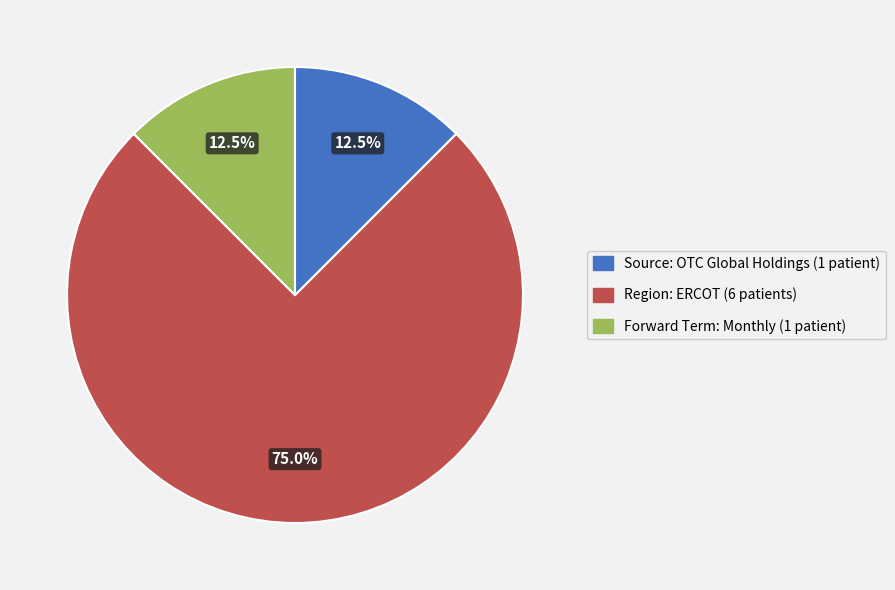

What is the largest slice in the pie chart?

Region: ERCOT